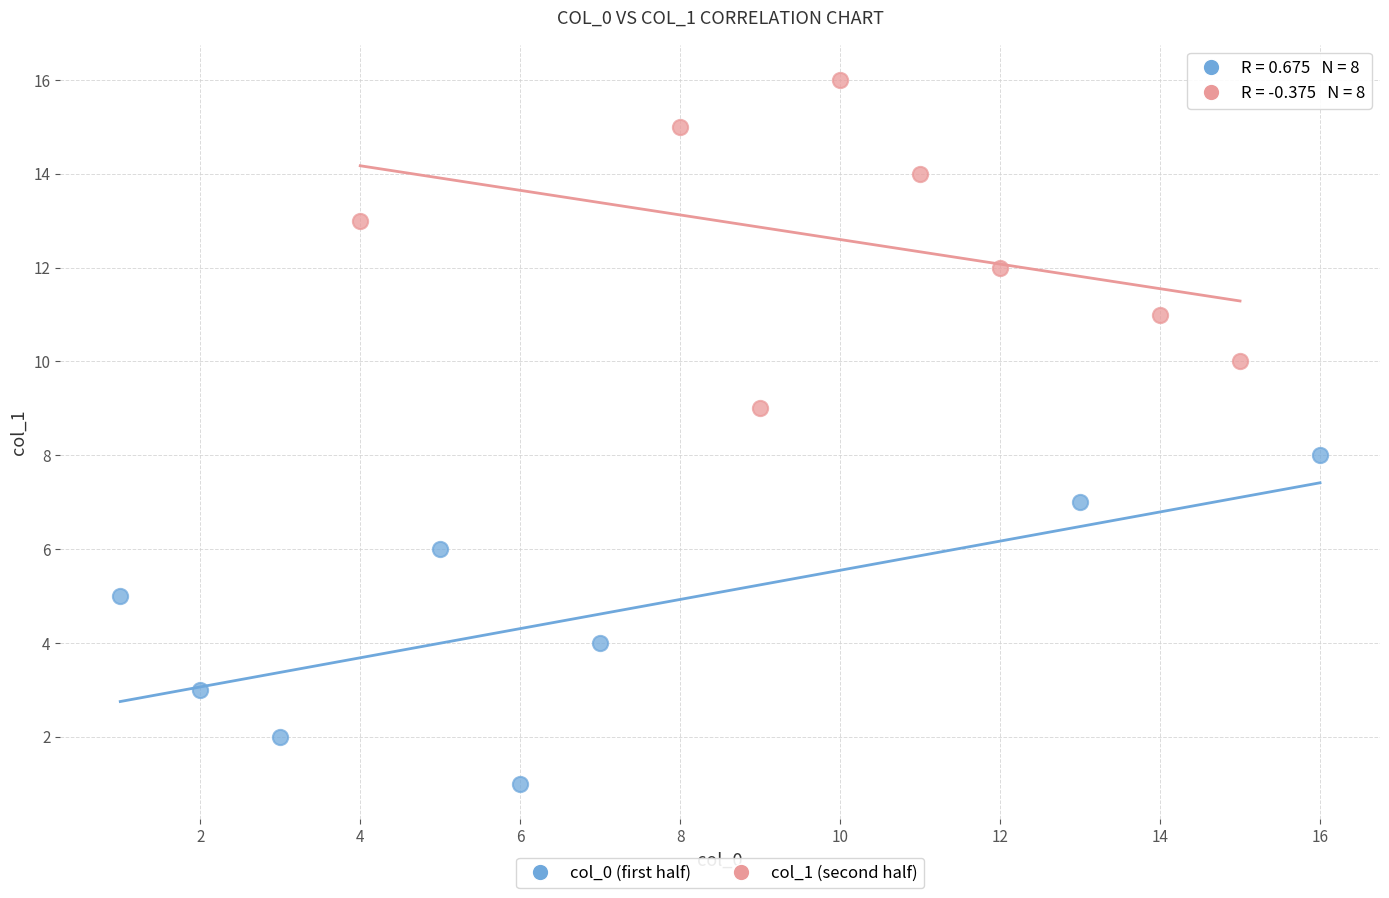

Which series contains the highest Y value?

col_1 (second half)